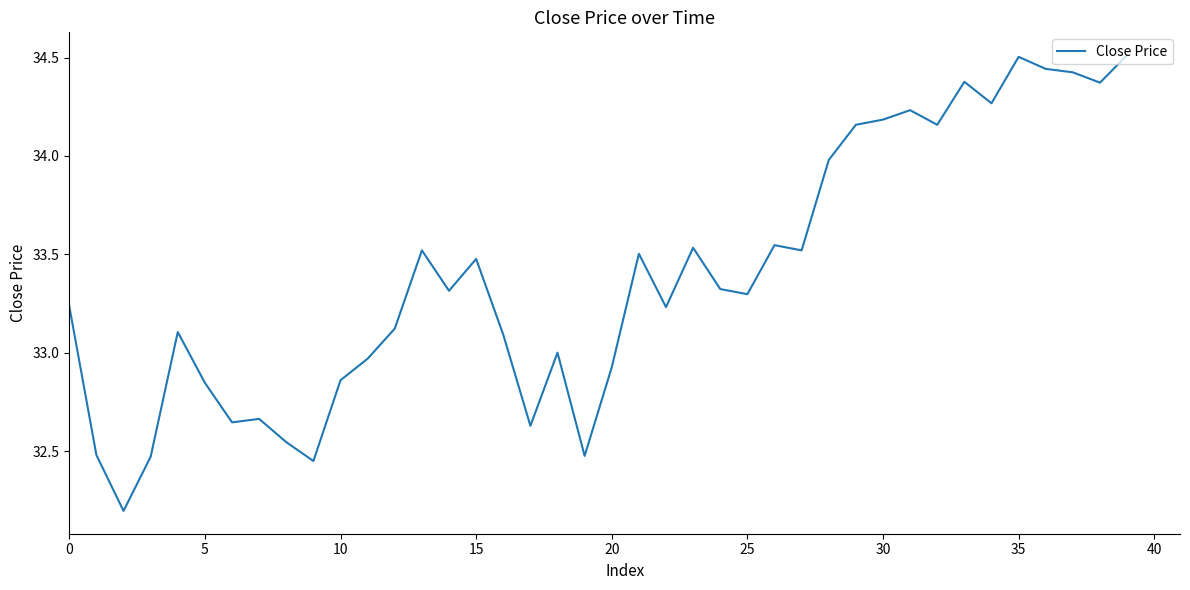

True or false: there are more than 1 points higher than both neighbors.

True